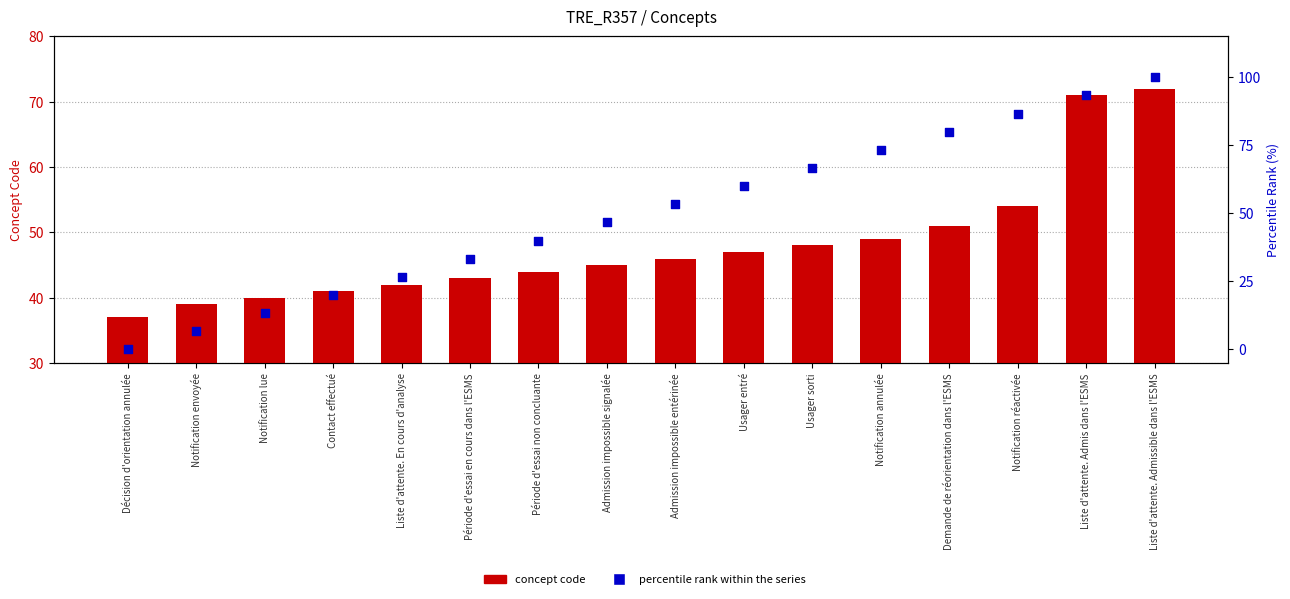

Is the value of percentile rank within the series at Liste d'attente. En cours d'analyse greater than the value of concept code at Période d'essai non concluante?

No